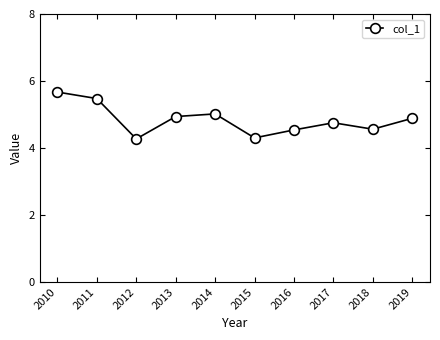

What is the greatest value displayed?

5.7